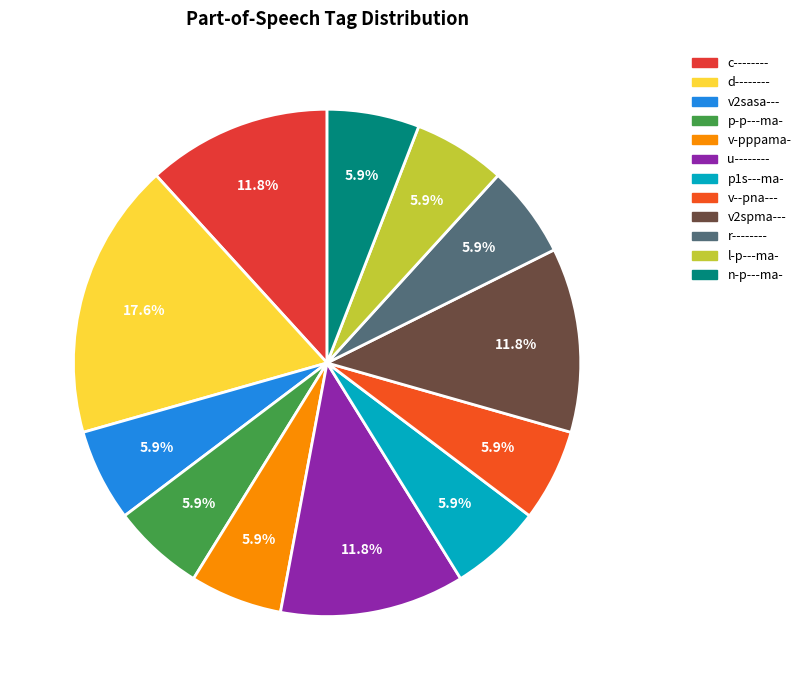

Is there a majority slice in this chart?

No